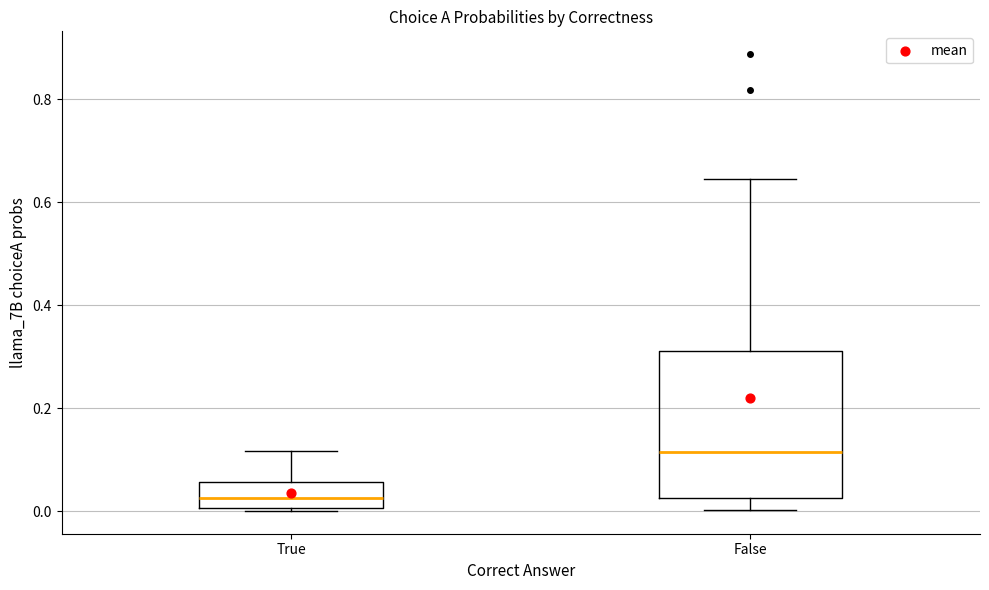

Reading left to right, read every box against the y-axis: the position of its median line, the range the box covers, and the ends of its whiskers. The values are not printed on the chart, so give them approximately, as read against the axis.

True: median 0.02, box 0.00 to 0.06, whiskers 0.00 (just below the box's lower edge) to 0.12
False: median 0.12, box 0.02 to 0.32, whiskers 0.00 to 0.64